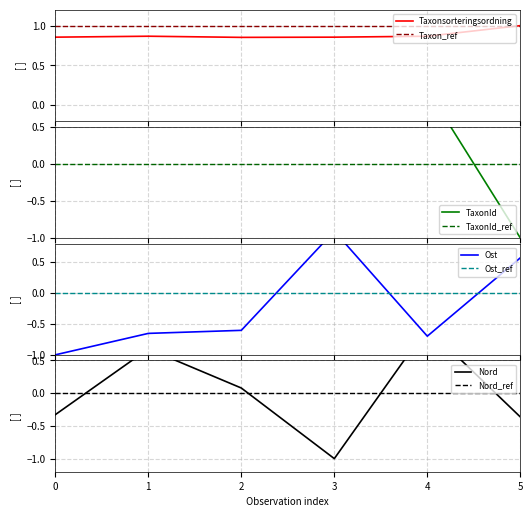

The Nord series shows -0.7 at 3. True or false?

False